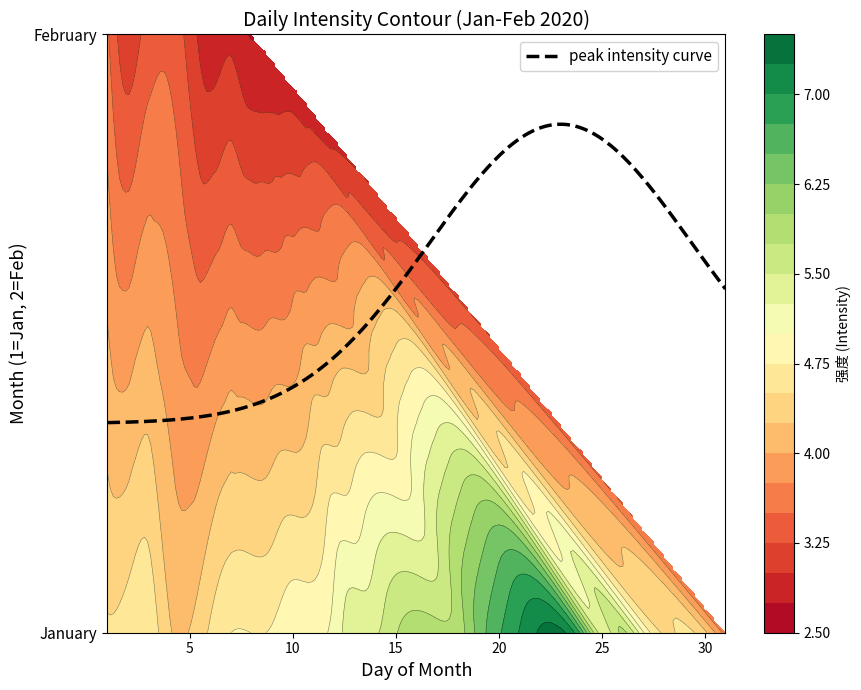

Reading right to left, list all the values displayed in this chart.

20200208=2.7	20200207=2.9	20200206=2.8	20200205=3.1	20200204=3.4	20200203=3.4	20200202=3.1	20200201=3.6	20200131=3.6	20200130=4.3	20200129=4.6	20200128=4.5	20200127=5.0	20200126=5.8	20200125=5.4	20200124=6.7	20200123=7.3	20200122=7.3	20200121=7.0	20200120=6.7	20200119=6.3	20200118=5.9	20200117=5.9	20200116=5.9	20200115=5.7	20200114=5.5	20200113=5.5	20200112=5.1	20200111=4.9	20200110=4.9	20200109=4.8	20200107=4.8	20200106=4.5	20200105=4.3	20200104=4.3	20200103=4.7	20200102=4.6	20200101=4.5